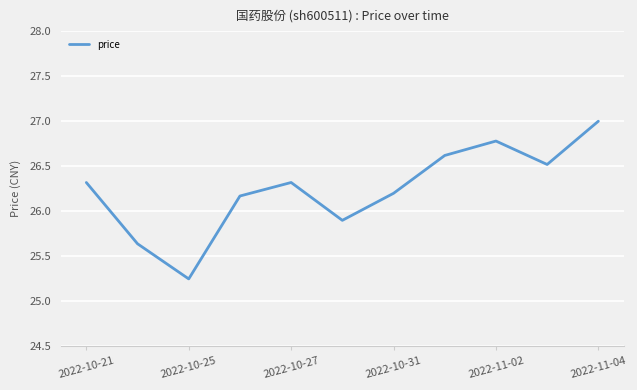

What is the maximum value shown in the chart?

27.0